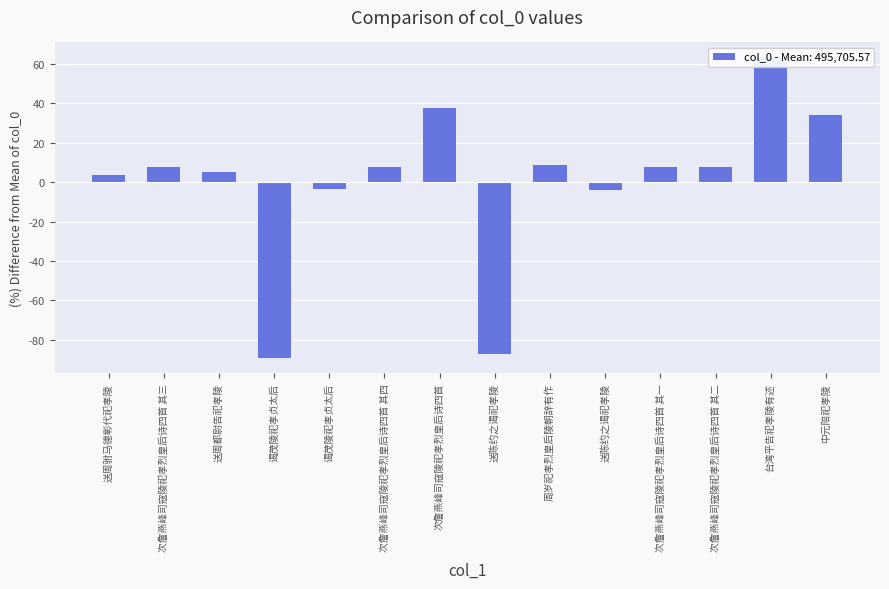

Count the number of data series in this chart.

1